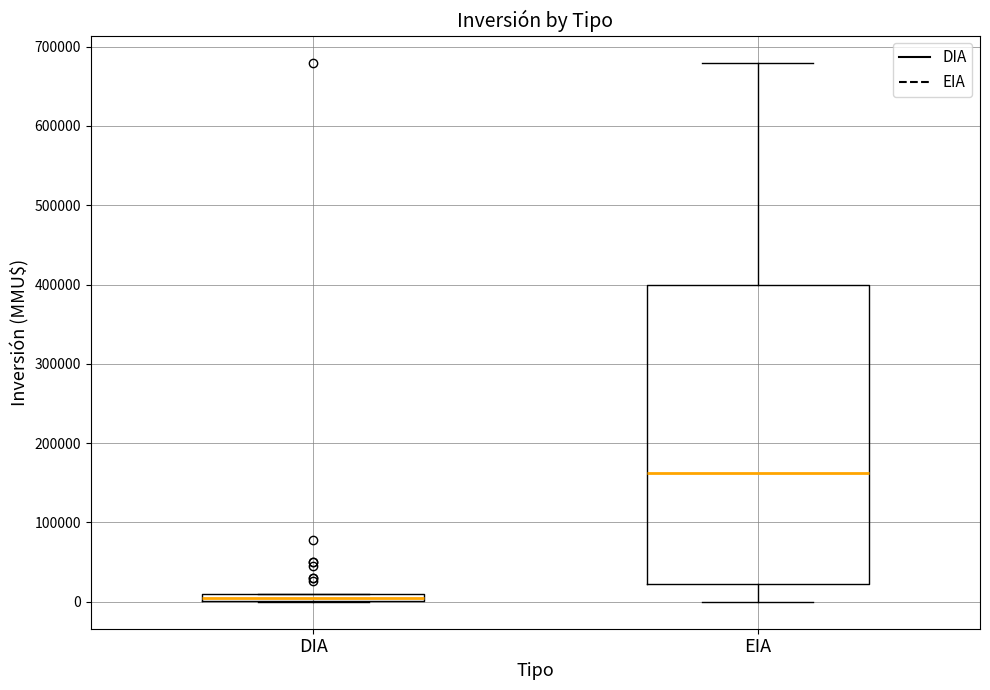

Where does the lower whisker of the box for EIA end on the y-axis? The values are not printed on the chart, so give them approximately, as read against the axis.

0